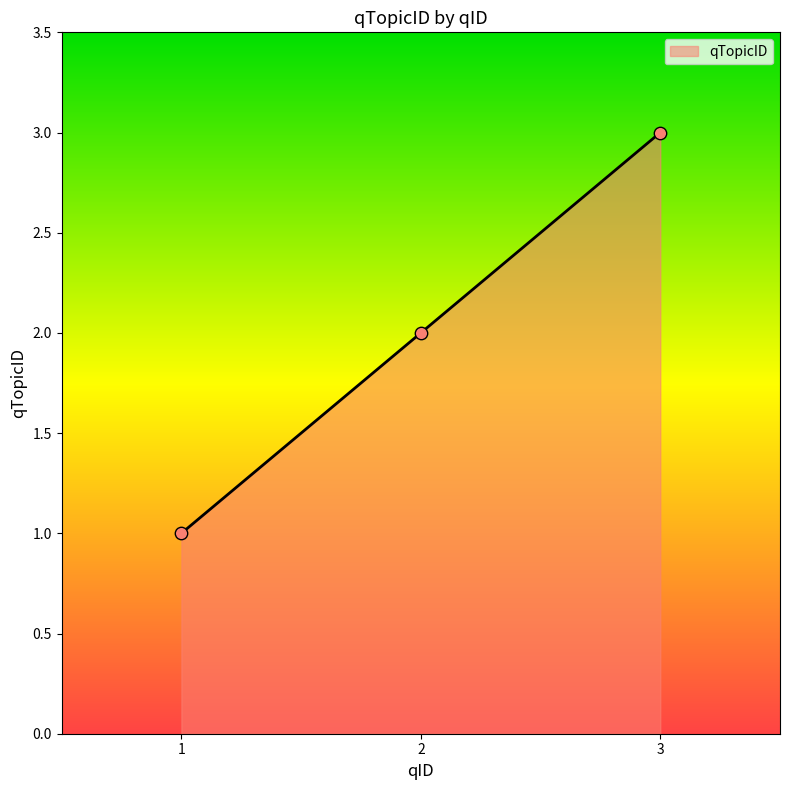

What is the change in value from 2 to 3?

+1